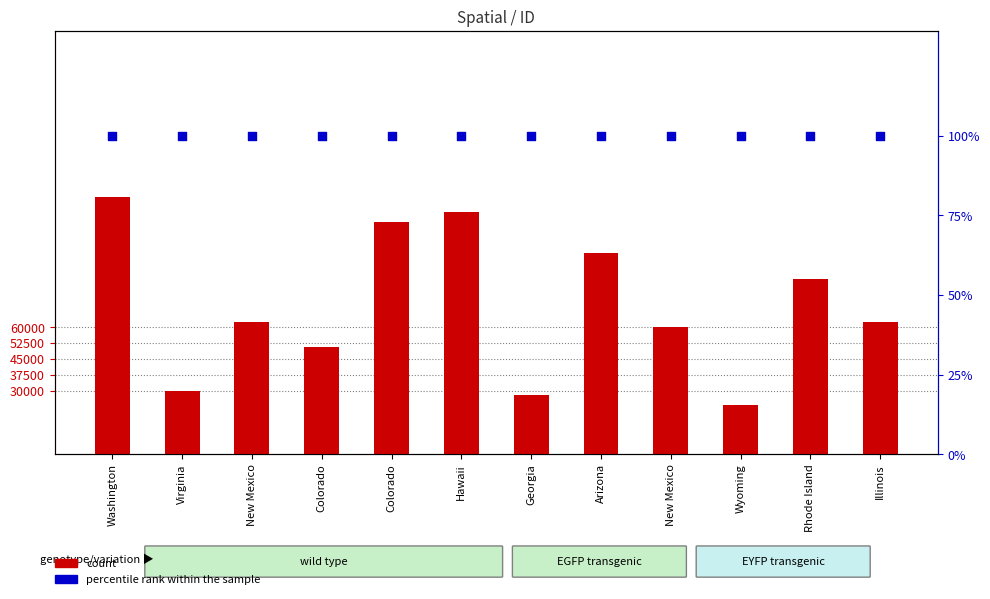

Which series reaches the minimum Y coordinate?

percentile rank within the sample